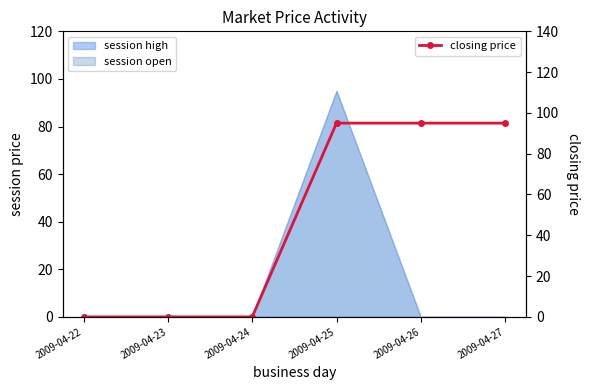

True or false: the data has more than 1 interior local peaks.

False